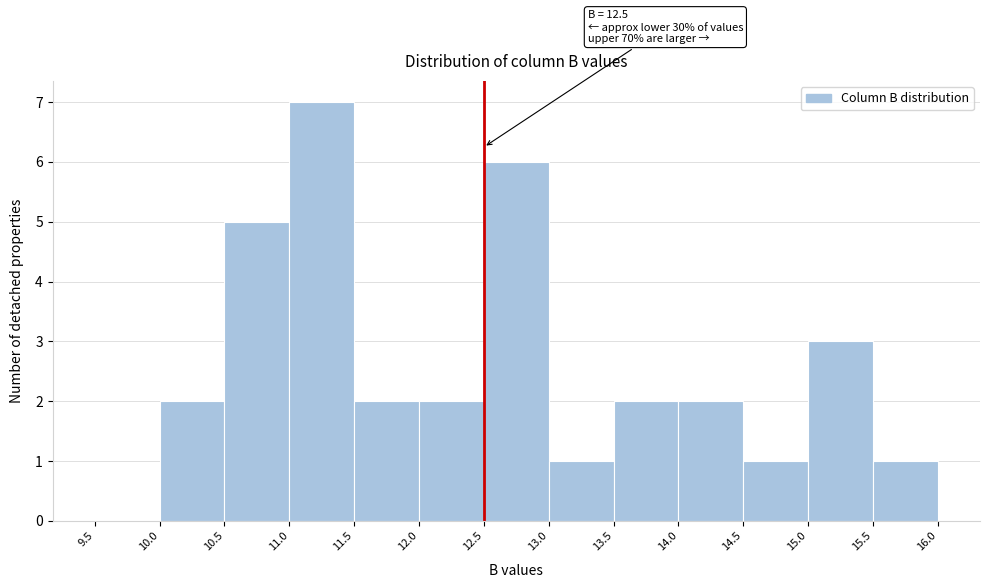

Over which range of the x-axis is the bar tallest?

11.0 to 11.5